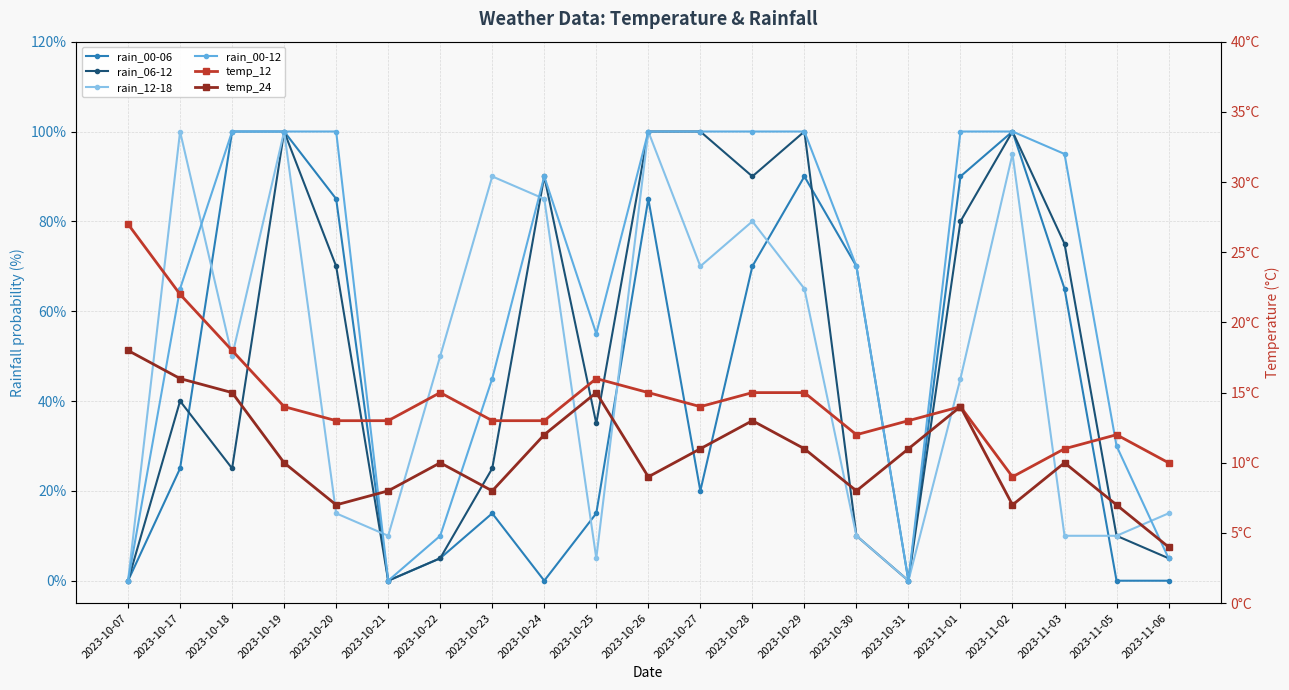

Is the value of rain_00-06 at 2023-11-05 greater than the value of rain_00-12 at 2023-10-22?

No